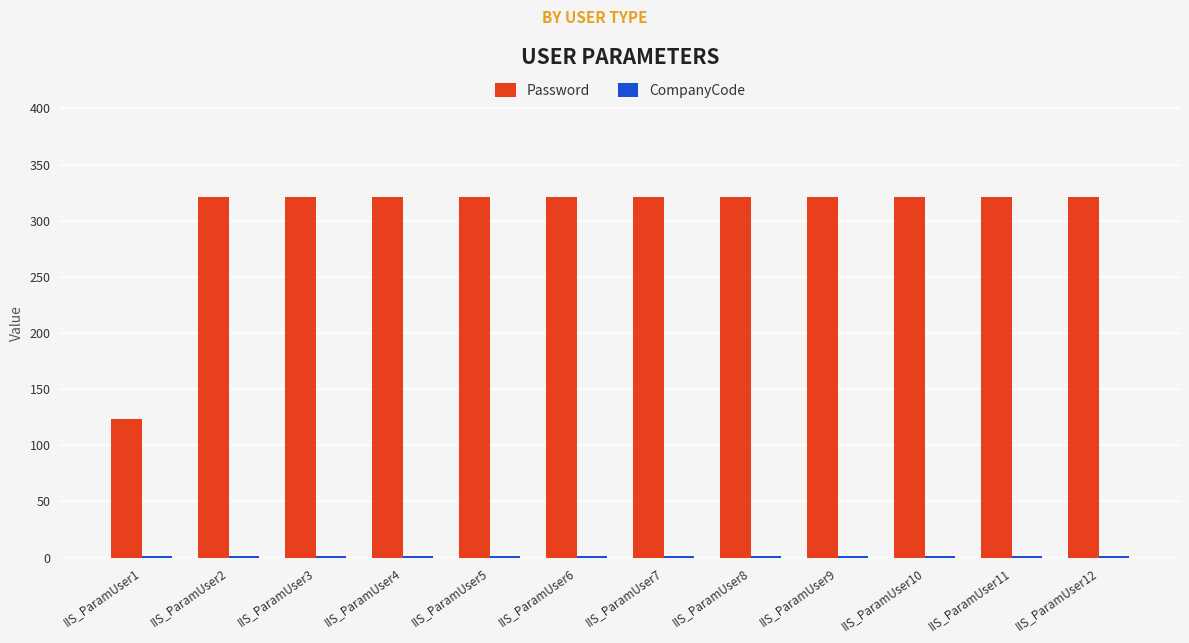

What is the sum of all Password values?

3654